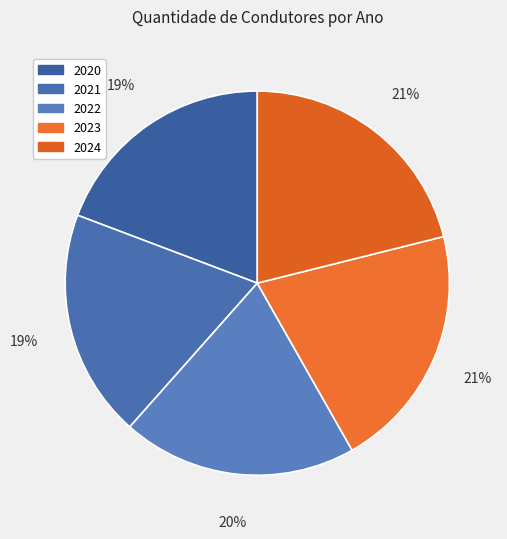

What is the change in value from 2020 to 2022?

+4648